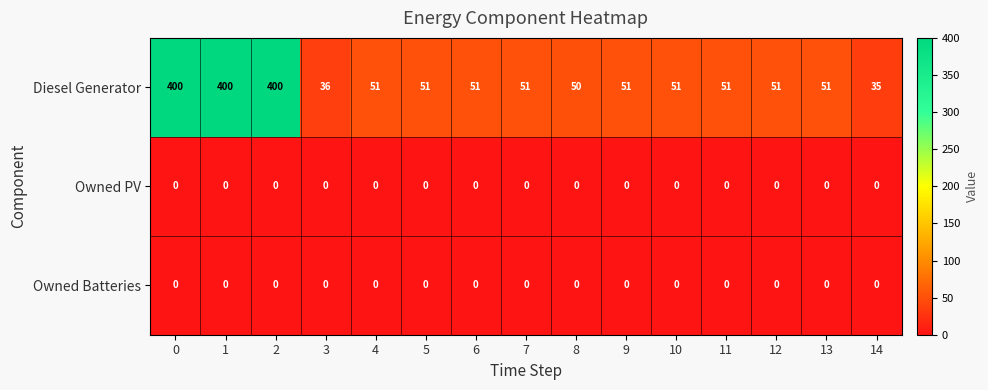

The value of Diesel Generator at 8 is 50. True or false?

True